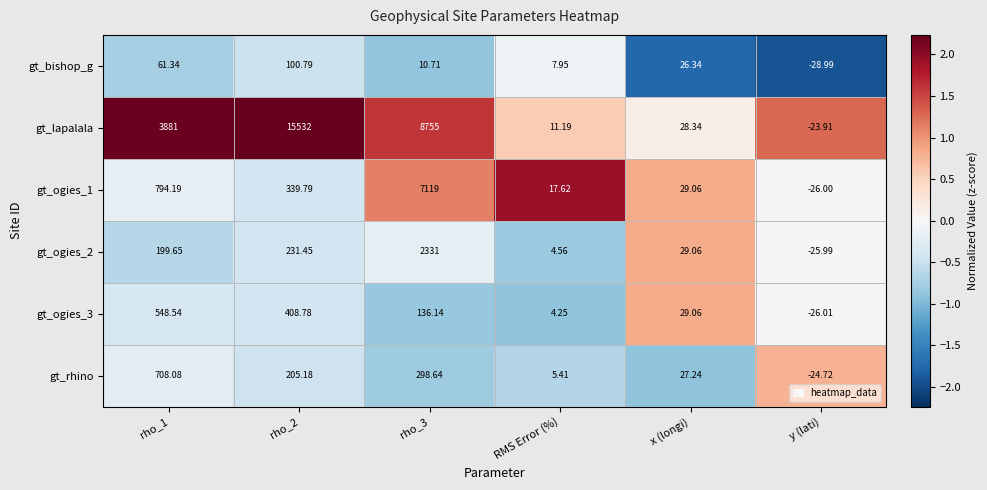

How many data points in gt_ogies_2 are less than 199?

3